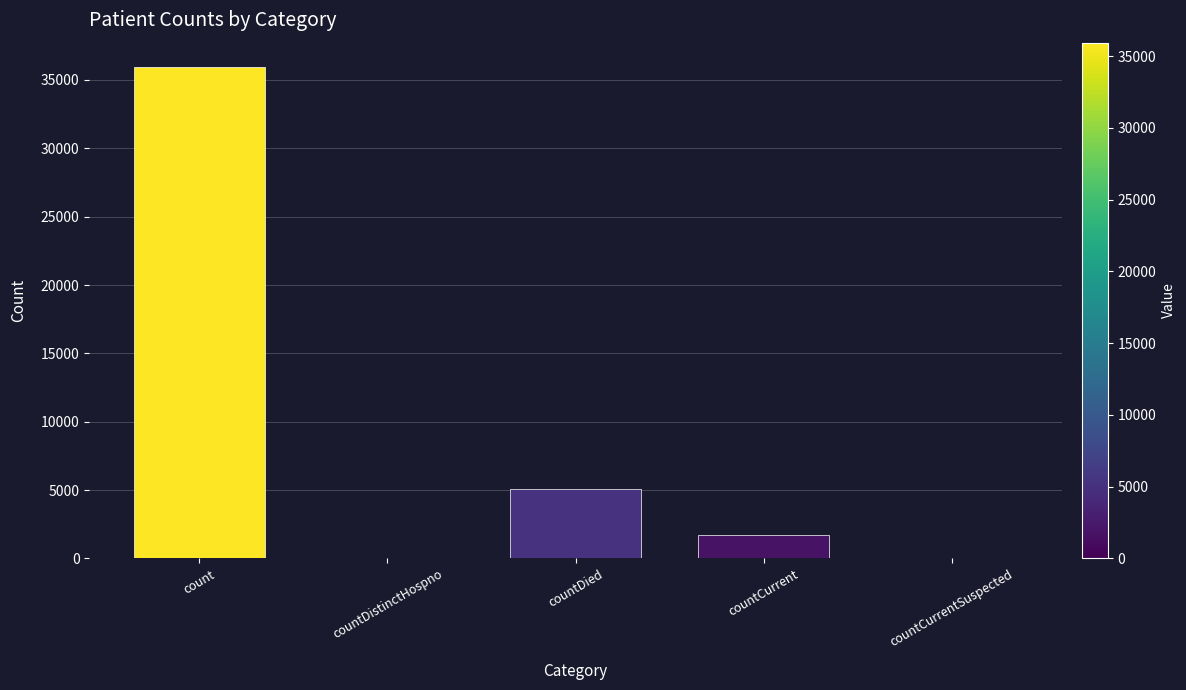

The value at countCurrentSuspected is 0. True or false?

True